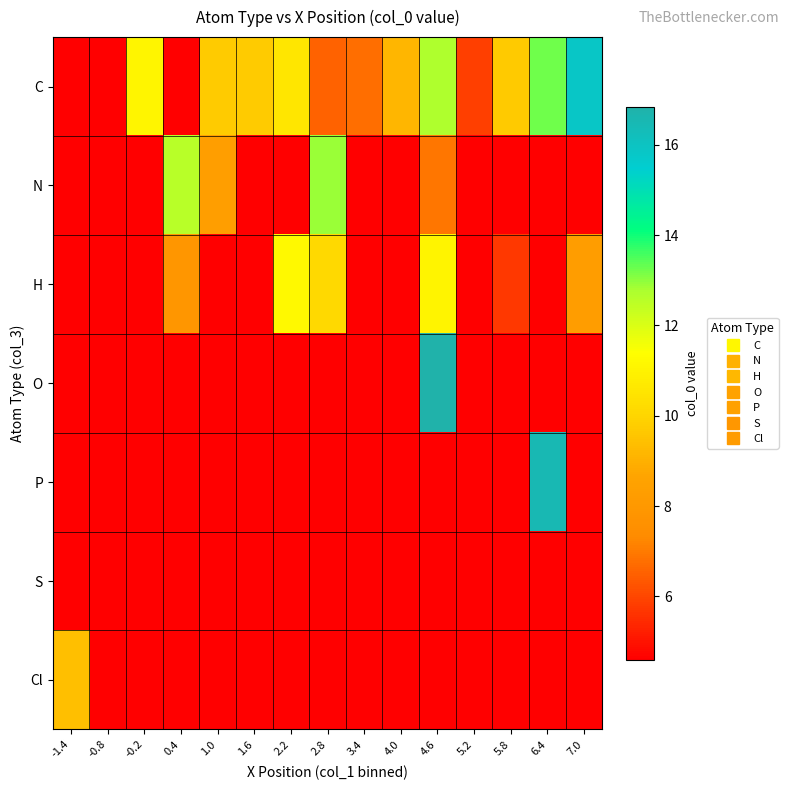

How many distinct data groups are displayed?

7